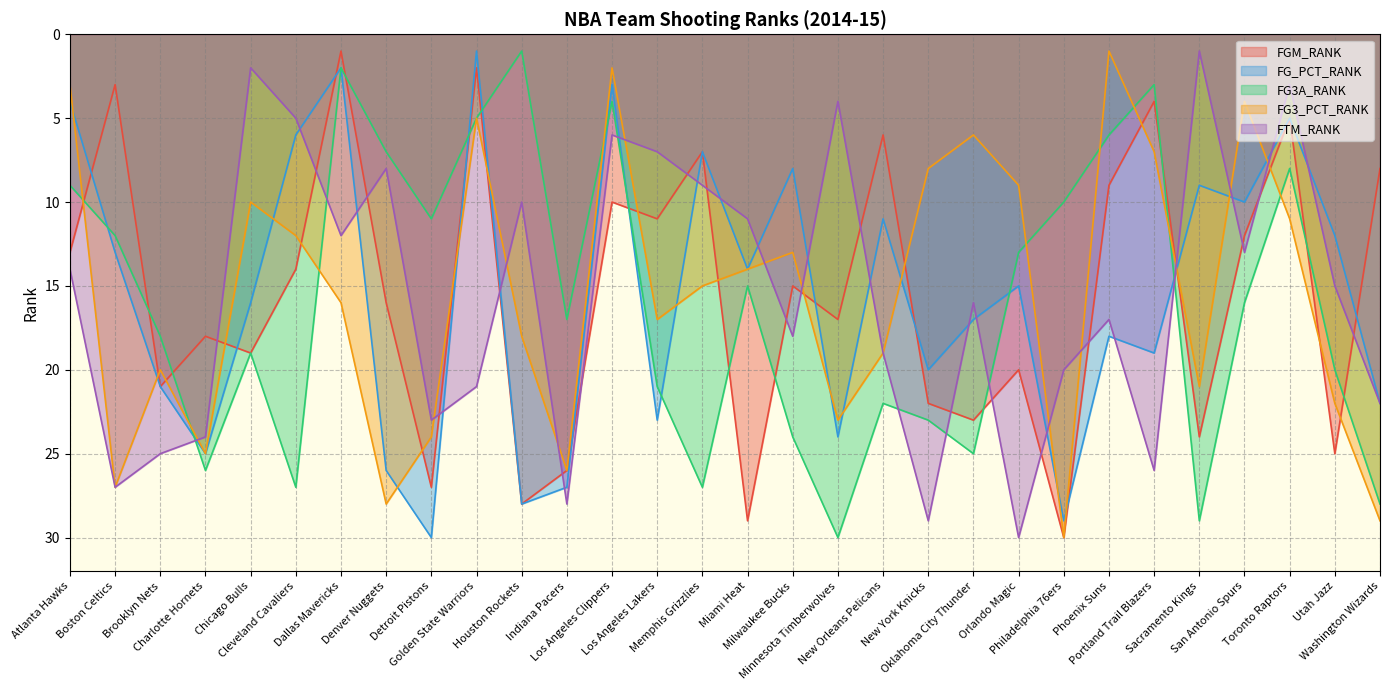

Rank the categories by FG3_PCT_RANK value from lowest to highest.

Phoenix Suns, Los Angeles Clippers, Atlanta Hawks, San Antonio Spurs, Golden State Warriors, Oklahoma City Thunder, Portland Trail Blazers, New York Knicks, Orlando Magic, Chicago Bulls, Toronto Raptors, Cleveland Cavaliers, Milwaukee Bucks, Miami Heat, Memphis Grizzlies, Dallas Mavericks, Los Angeles Lakers, Houston Rockets, New Orleans Pelicans, Brooklyn Nets, Sacramento Kings, Utah Jazz, Minnesota Timberwolves, Detroit Pistons, Charlotte Hornets, Indiana Pacers, Boston Celtics, Denver Nuggets, Washington Wizards, Philadelphia 76ers